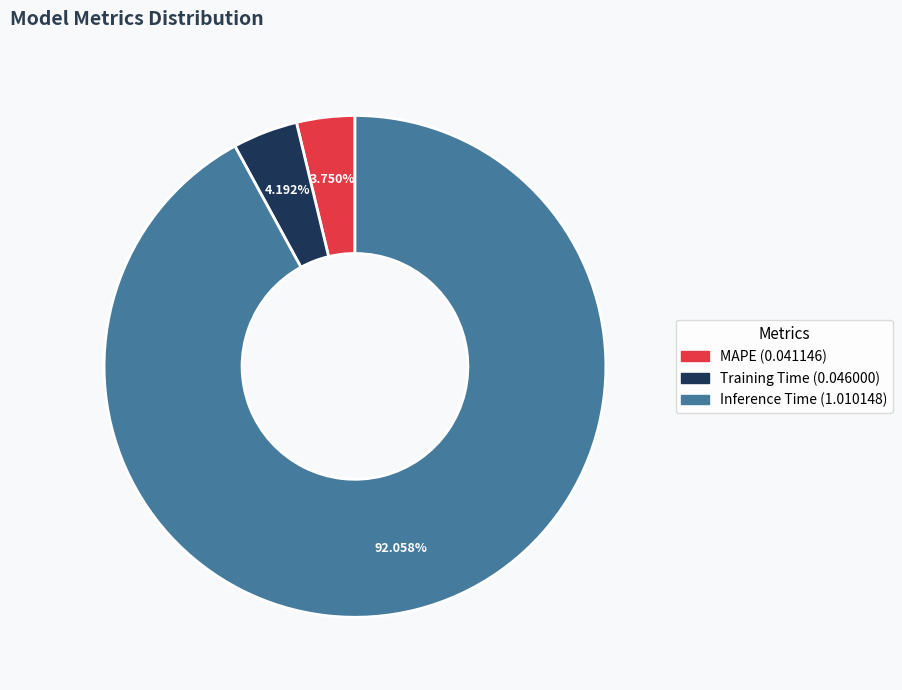

Is there any slice that represents more than half of the pie?

Yes